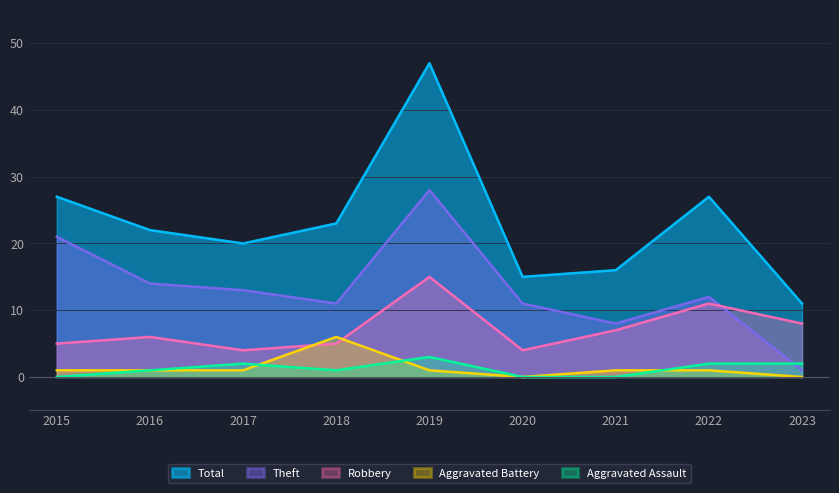

What is the difference between the Robbery values at 2023 and 2017?

4